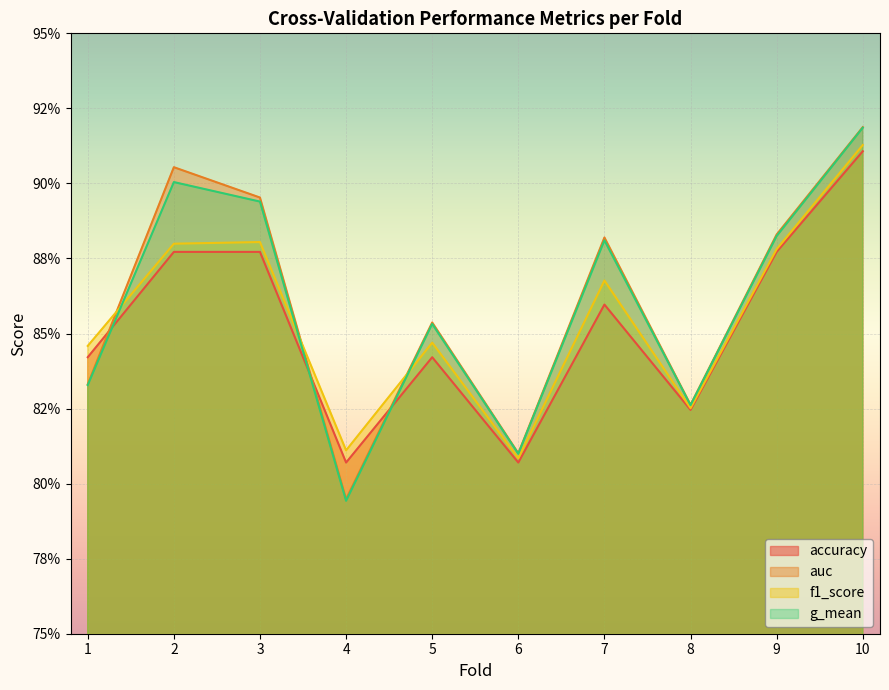

At how many categories does at least one series exceed 0?

10